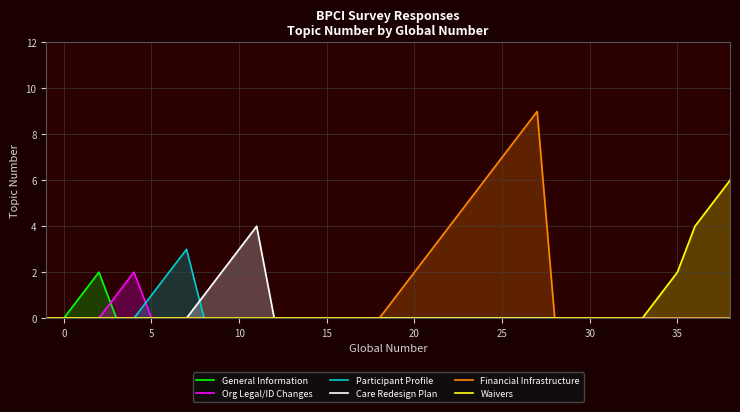

True or false: Participant Profile and Waivers intersect in this chart.

False